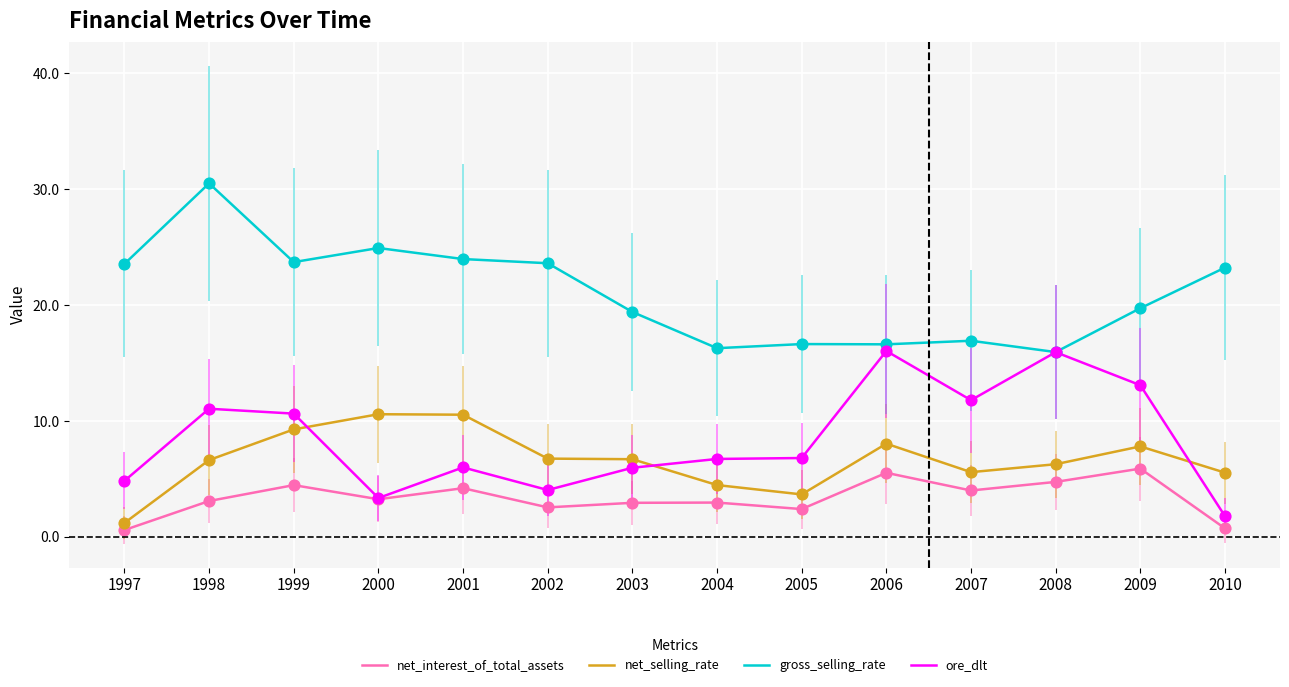

What is the total value across all series at 1998?

51.3